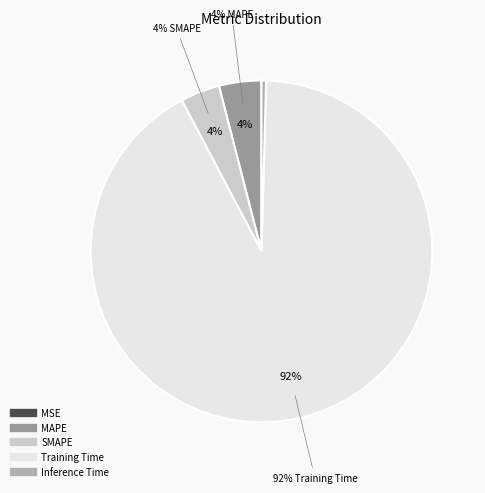

What is the majority slice?

Training Time